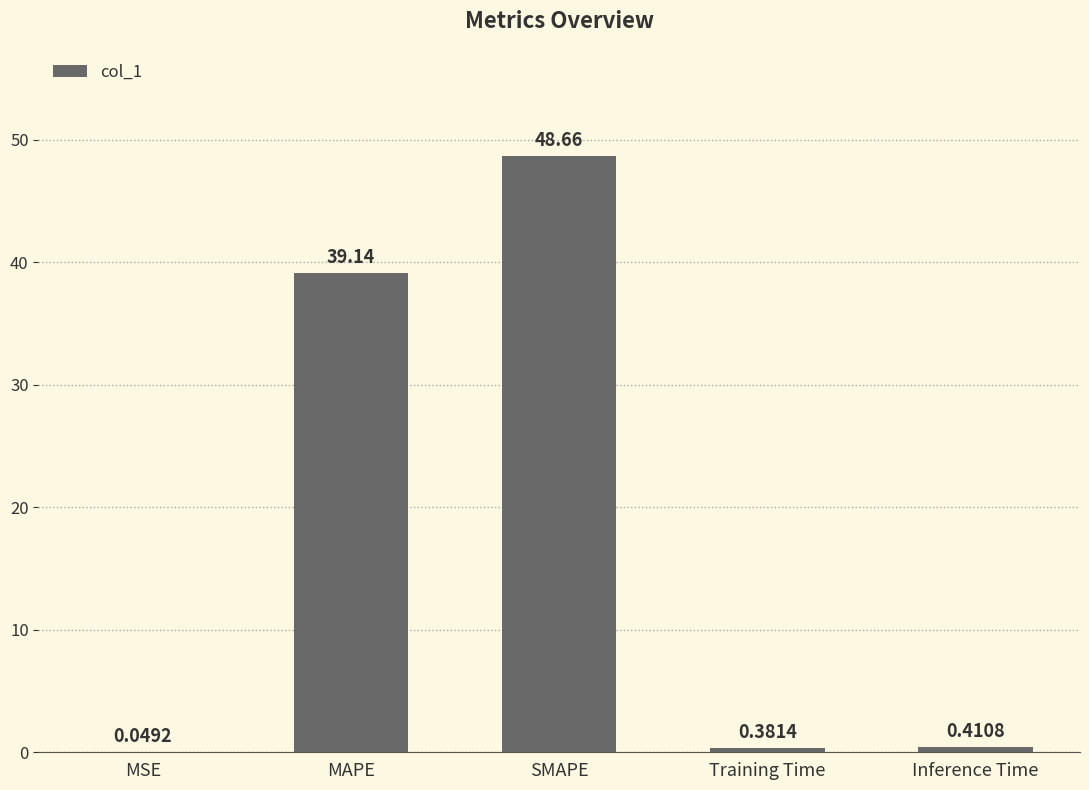

What is the sum of the values at MAPE and Training Time?

39.5